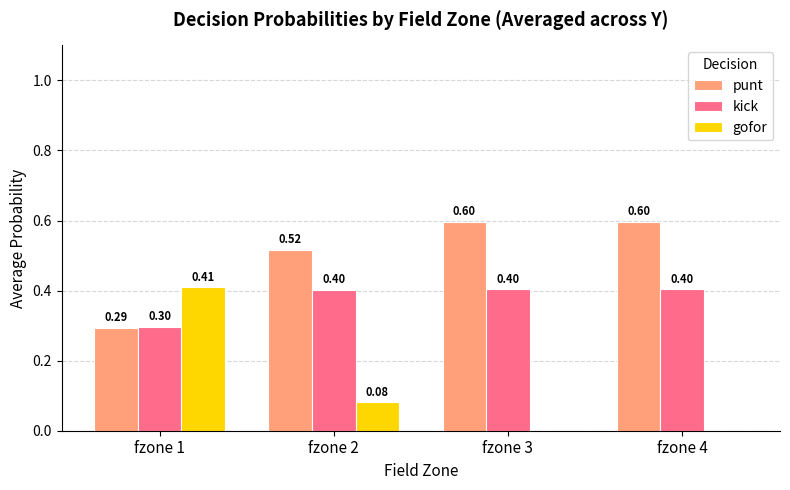

How many series are shown in this chart?

3